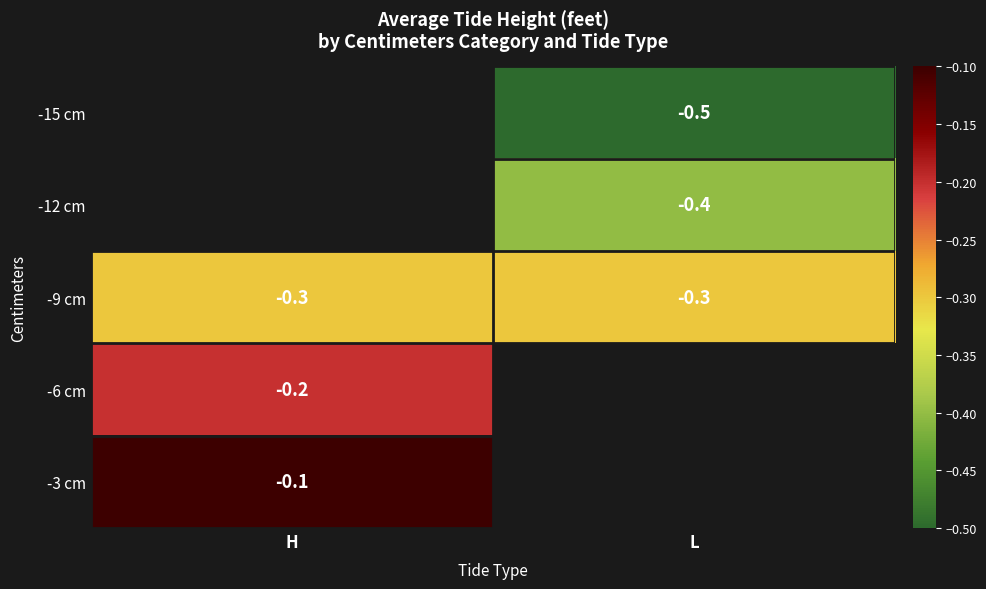

Is it true that -9 cm equals -0.3 at H?

True